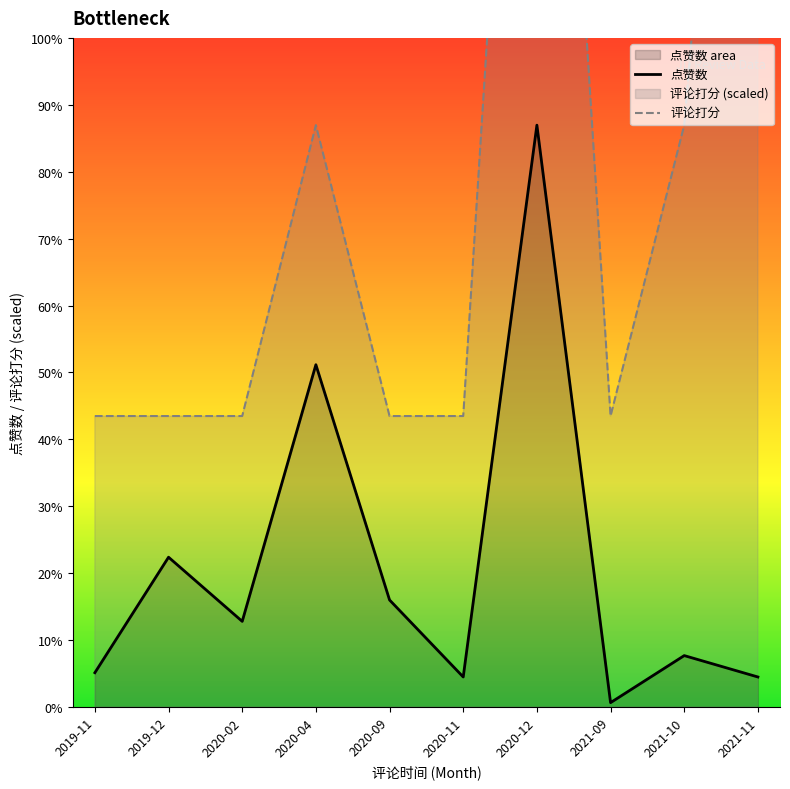

Count the number of data series in this chart.

2